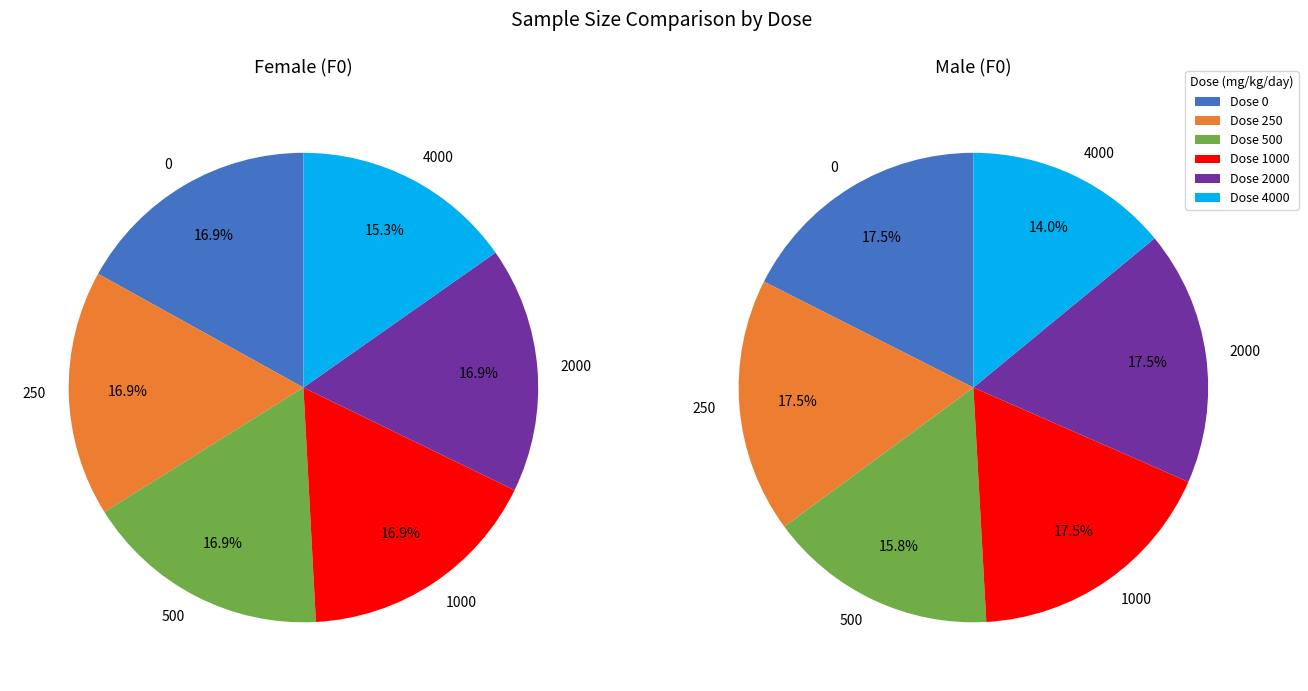

True or false: 2000 accounts for 5% of the total.

False